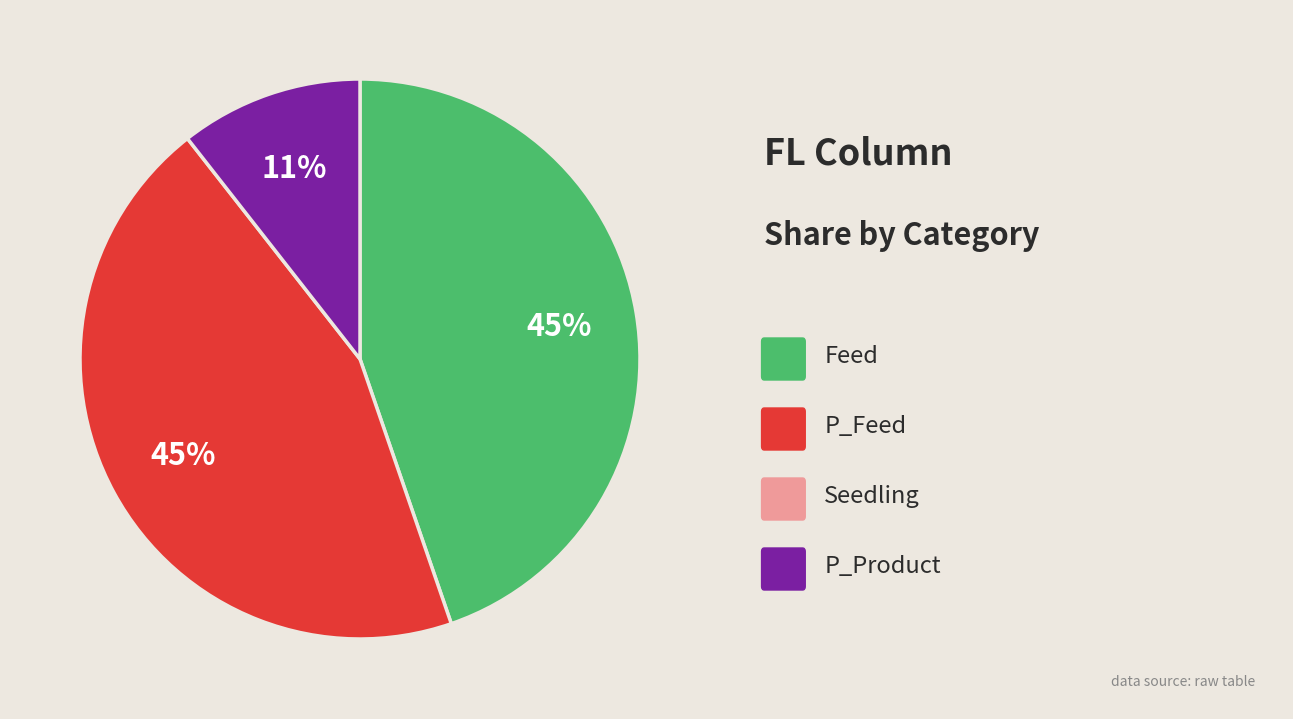

To the nearest percent, what is the average slice percentage?

33%